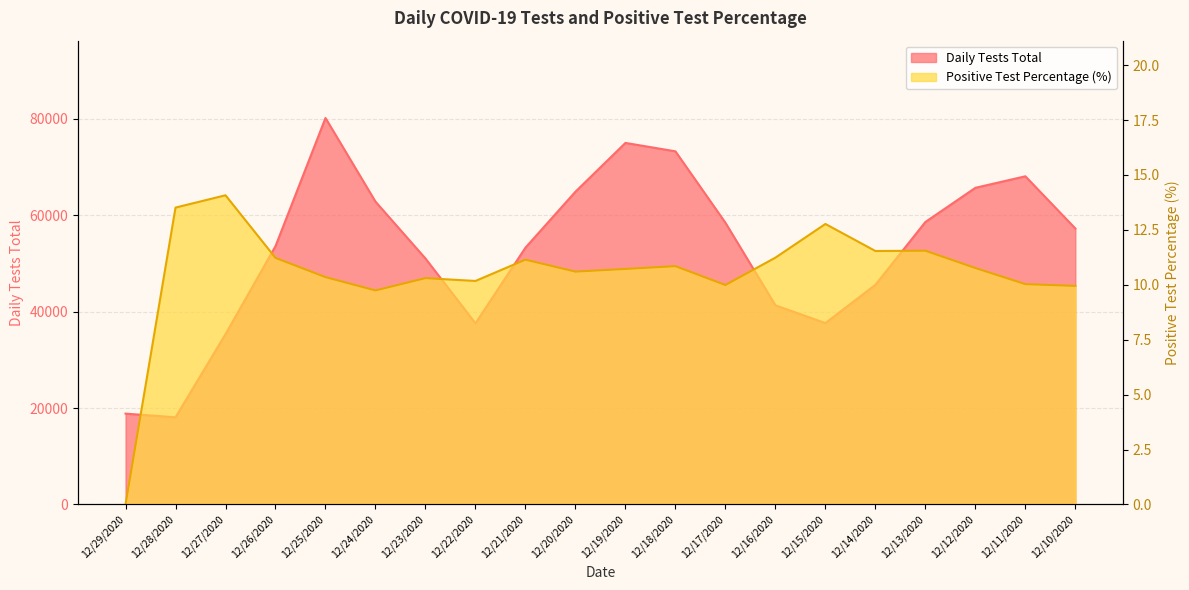

What are all the series names shown in the legend?

Daily Tests Total, Positive Test Percentage